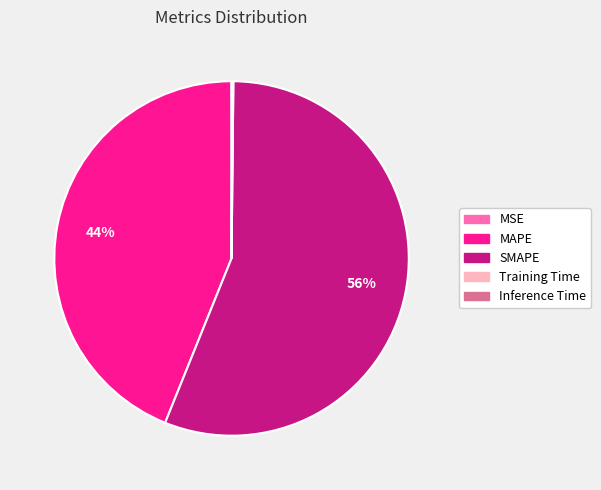

To the nearest percent, what is the average slice percentage?

20%